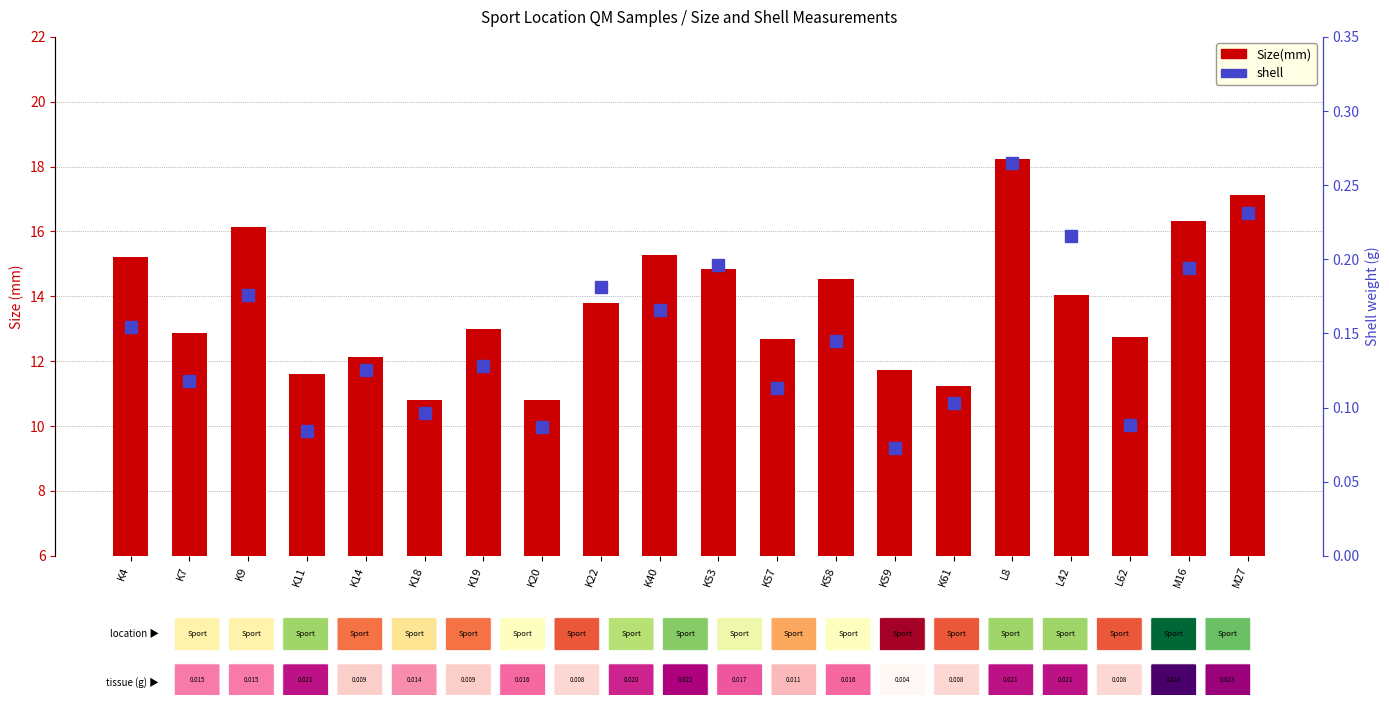

The value of Size(mm) at K19 is 13.0. True or false?

True